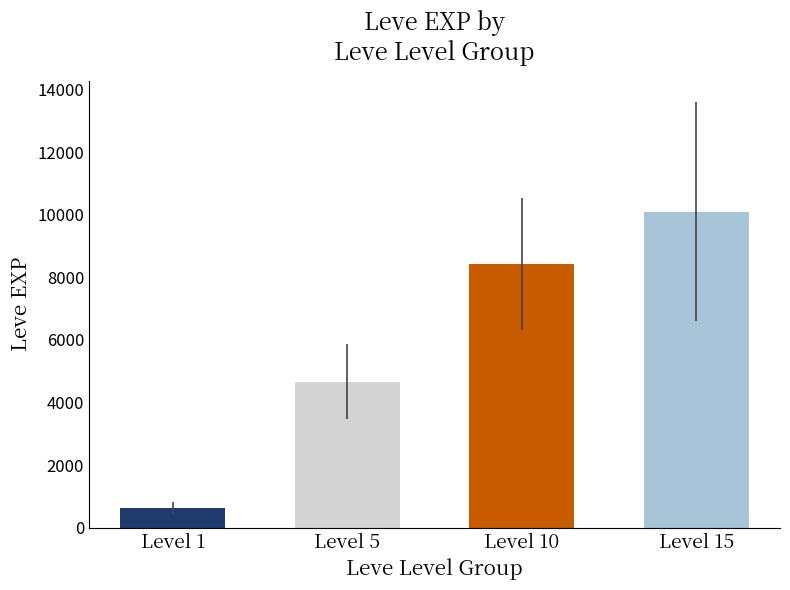

What is the difference between the second highest and minimum values?

7800